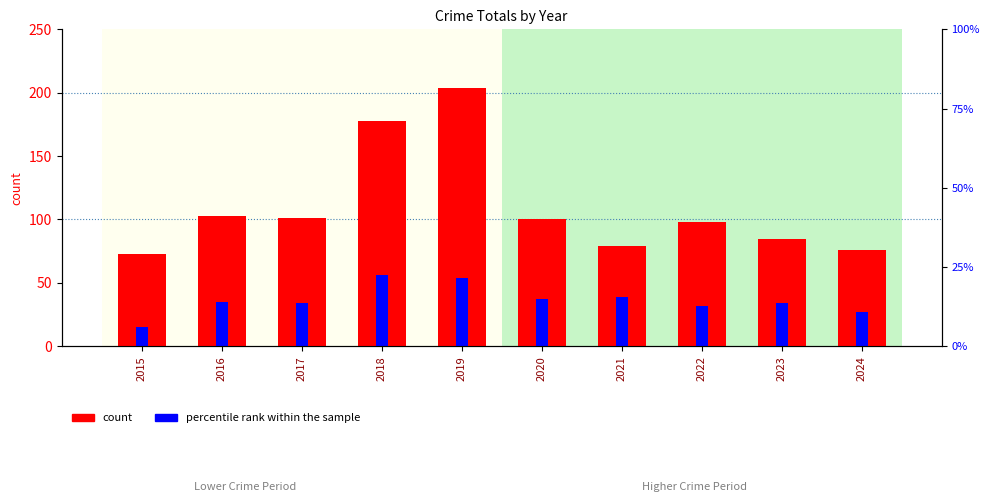

Which category has the lowest value across all series?

2015